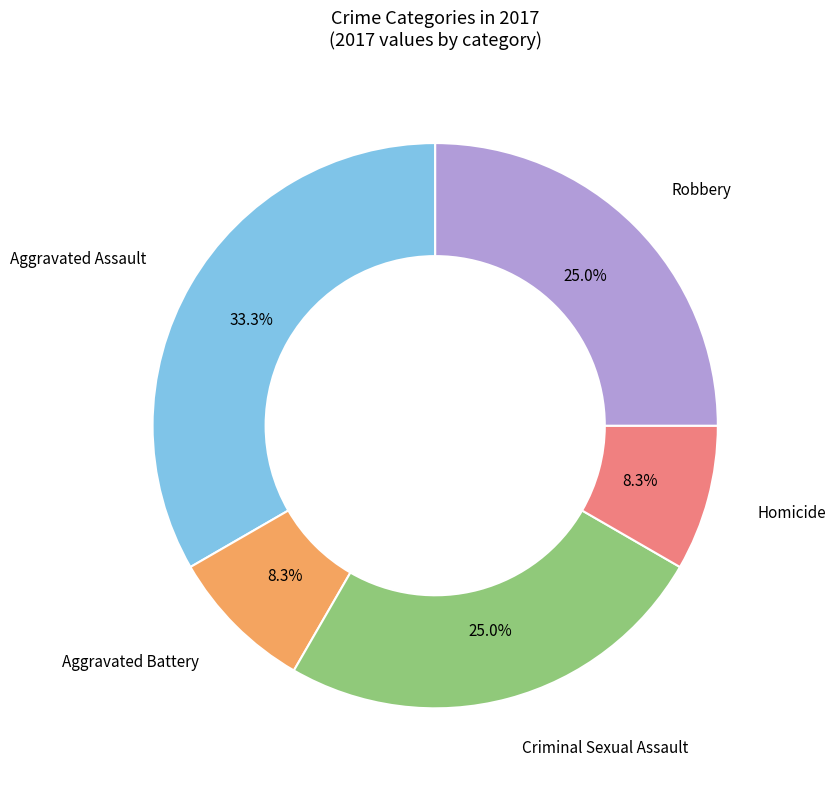

True or false: Robbery accounts for 11% of the total.

False